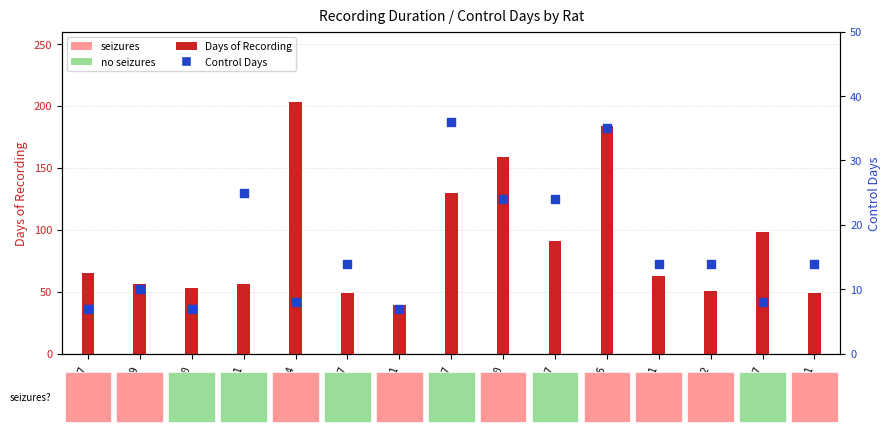

What are all the series names shown in the legend?

Days of Recording, Control Days